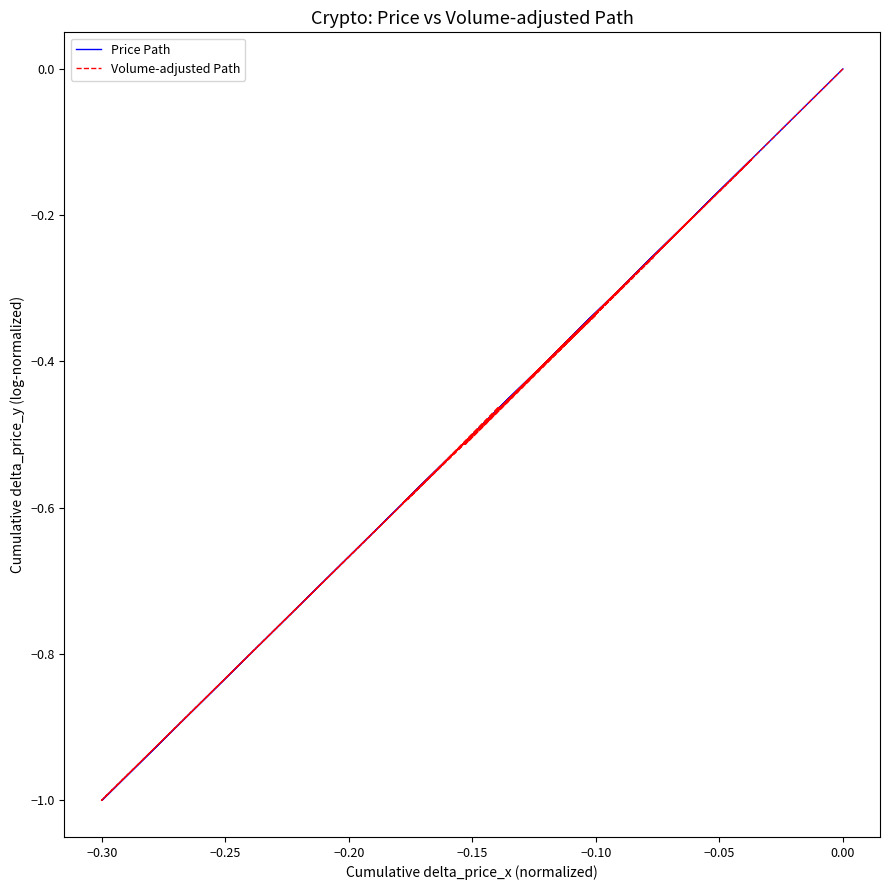

What is the label of the 17th point from the right?

−0.20